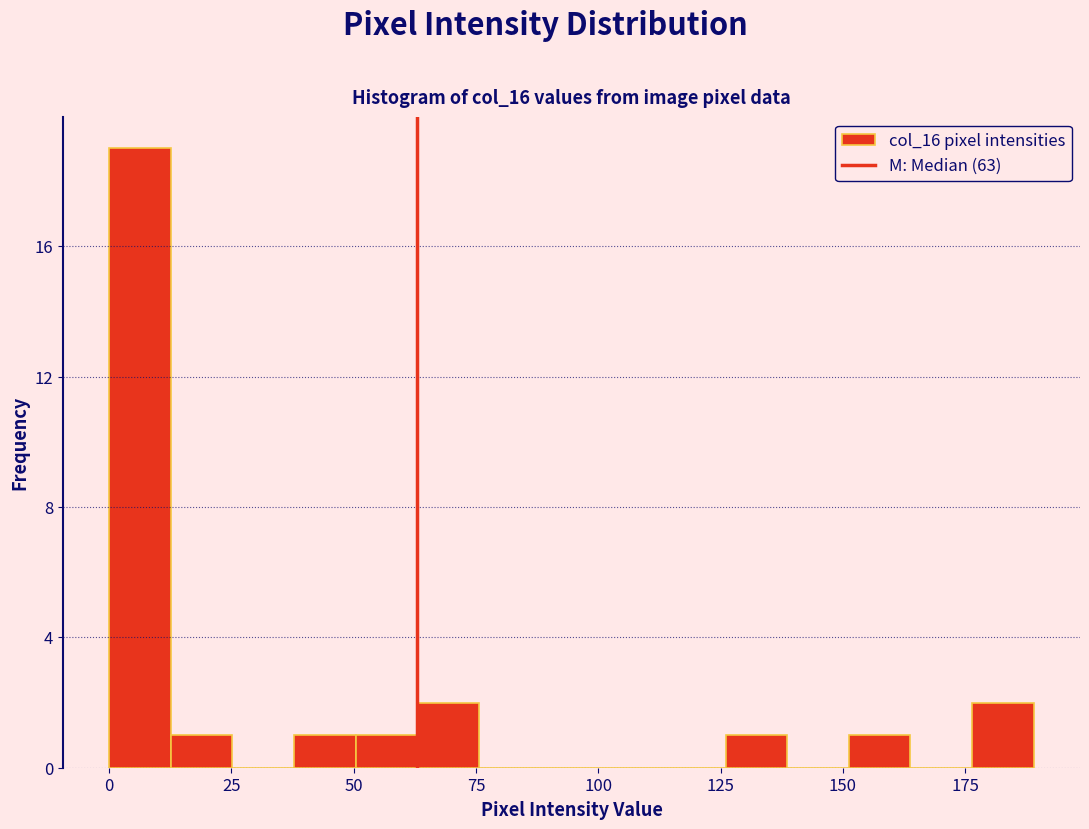

Around what value on the x-axis is the tallest bar? Give the approximate position of its centre, as read against the axis.

5